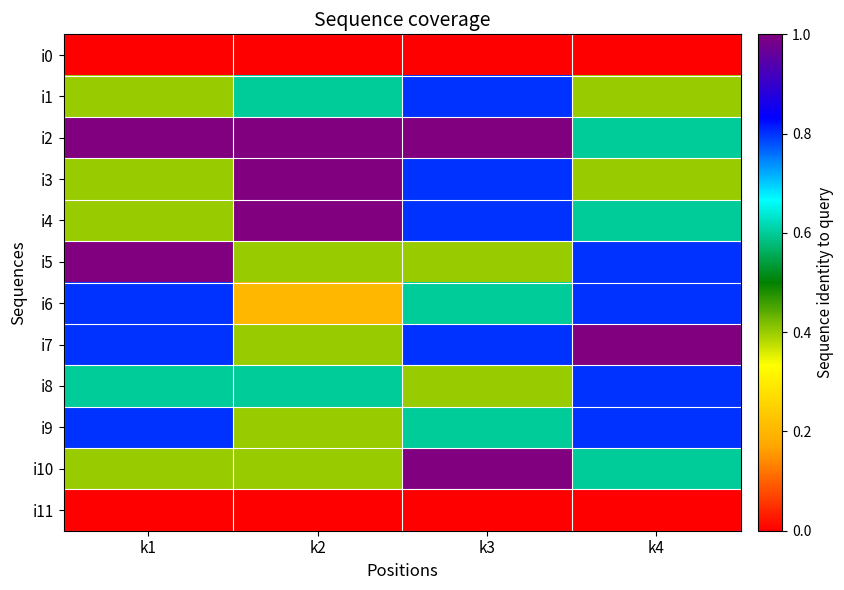

At k4, list the series in order from largest to smallest.

i7, i5, i6, i8, i9, i2, i4, i10, i1, i3, i0, i11